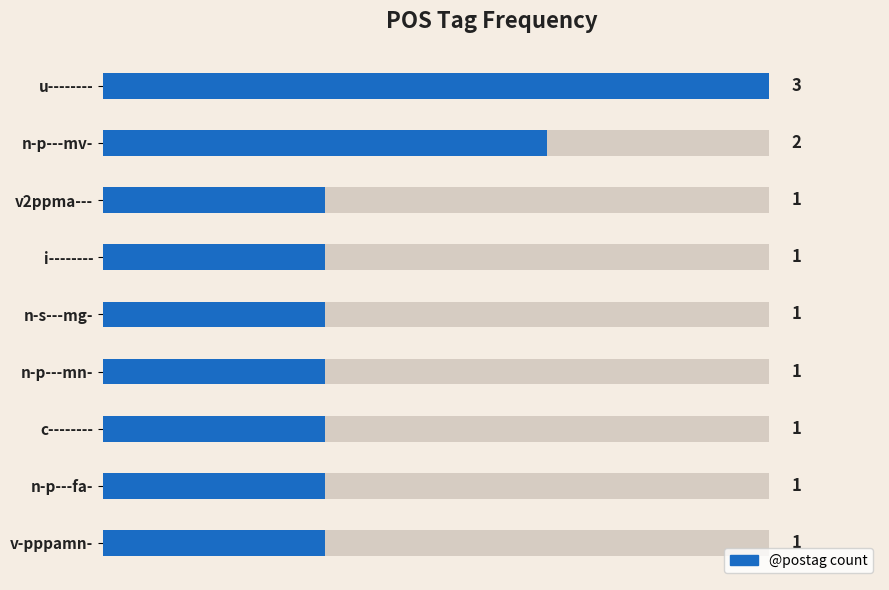

Are the bars horizontal?

Yes